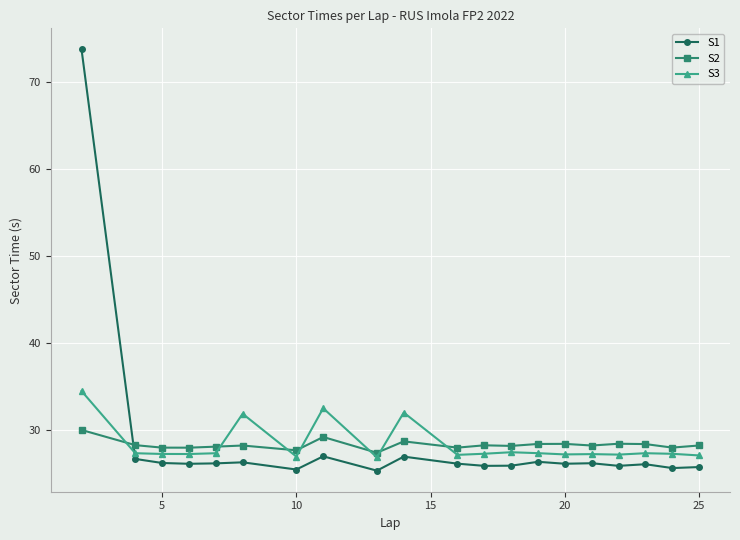

What is the minimum value for S3?

26.8